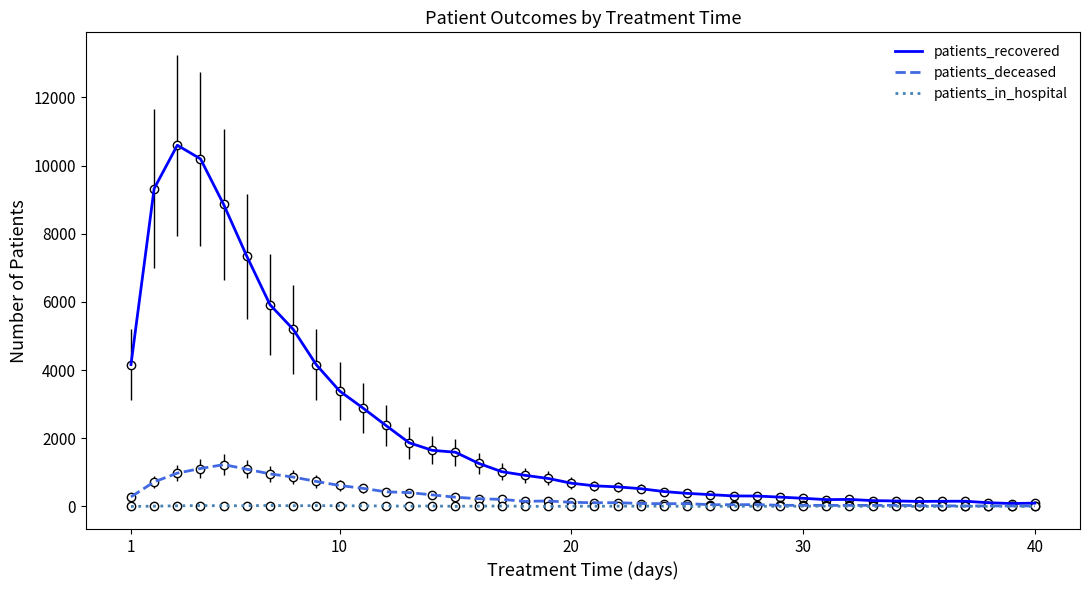

What is the highest value of the patients_recovered series?

10598